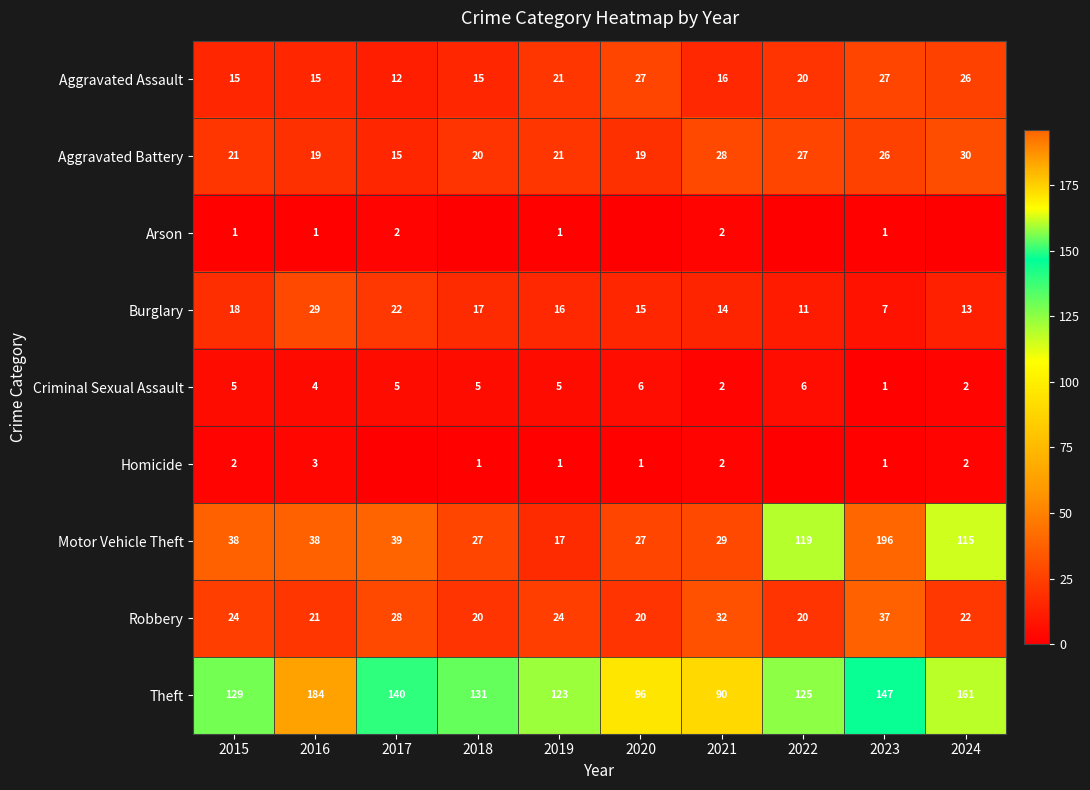

At which label does Burglary first exceed 16?

2015